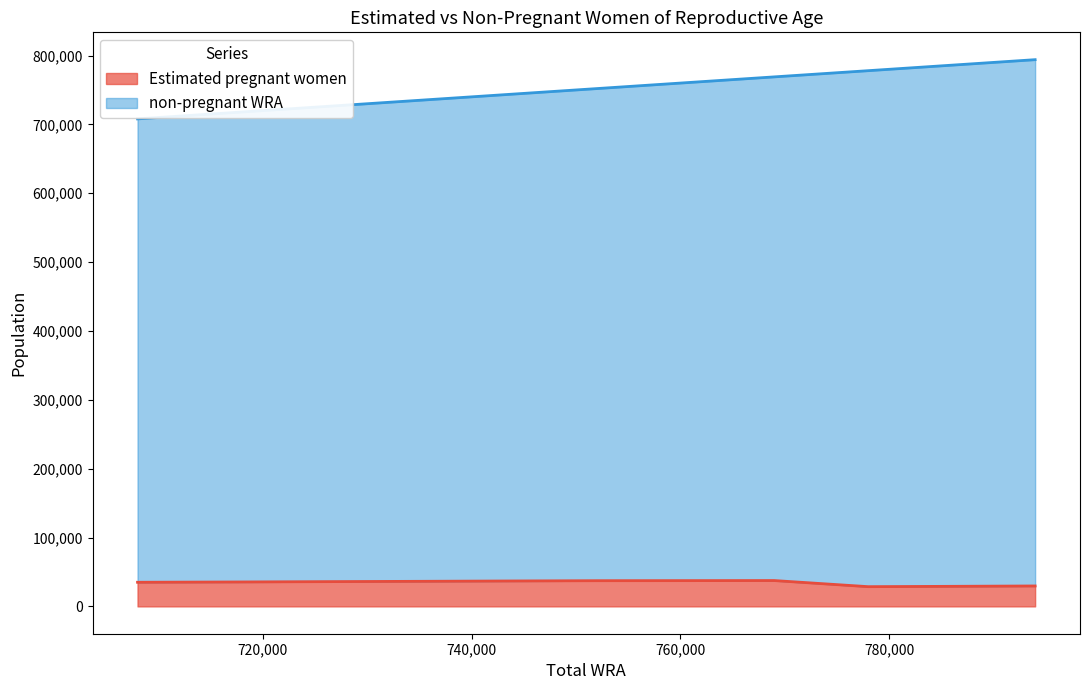

What is the difference between the maximum and minimum values?

86000